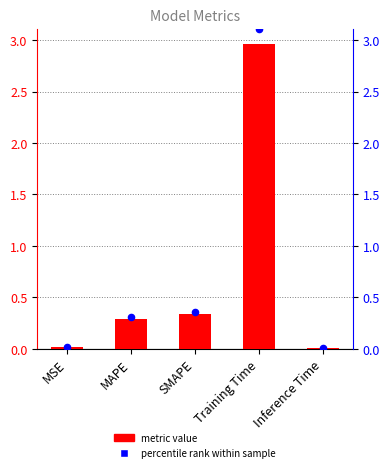

What is the total value across all series at Training Time?

6.1